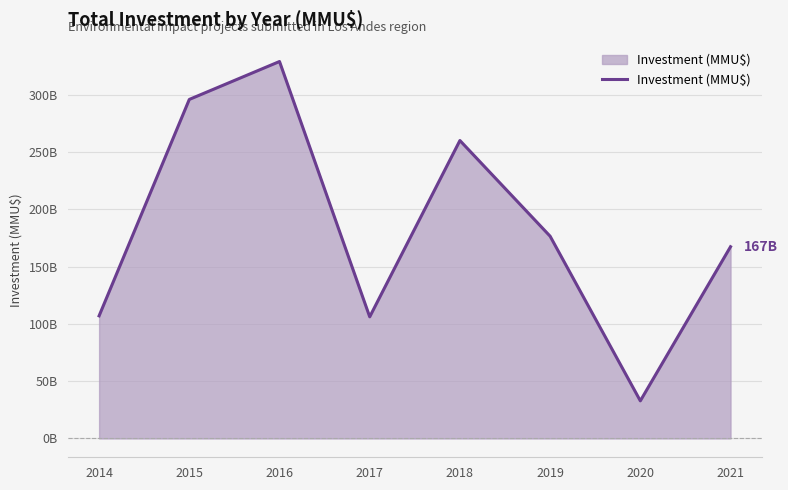

What is the difference between the maximum and minimum values?

296.2